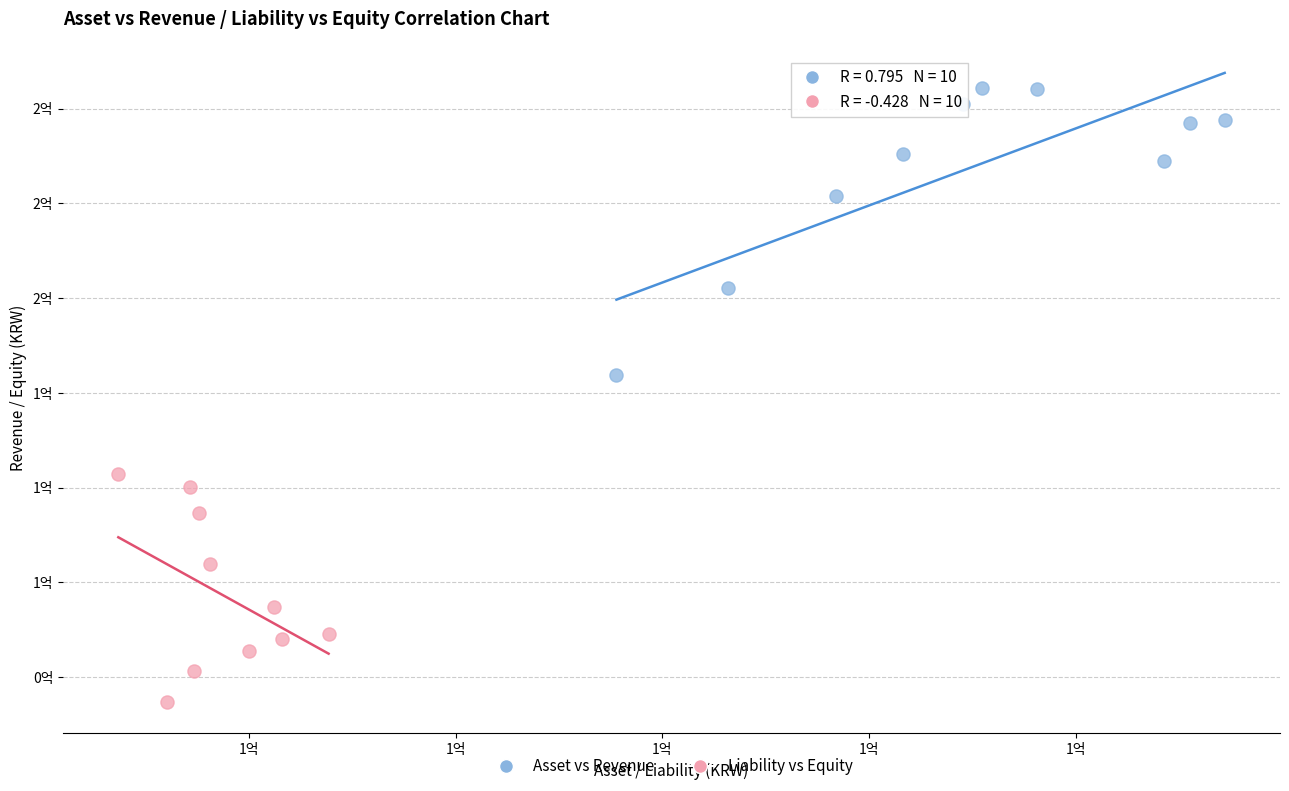

Which series has the widest spread of Y values?

Asset vs Revenue